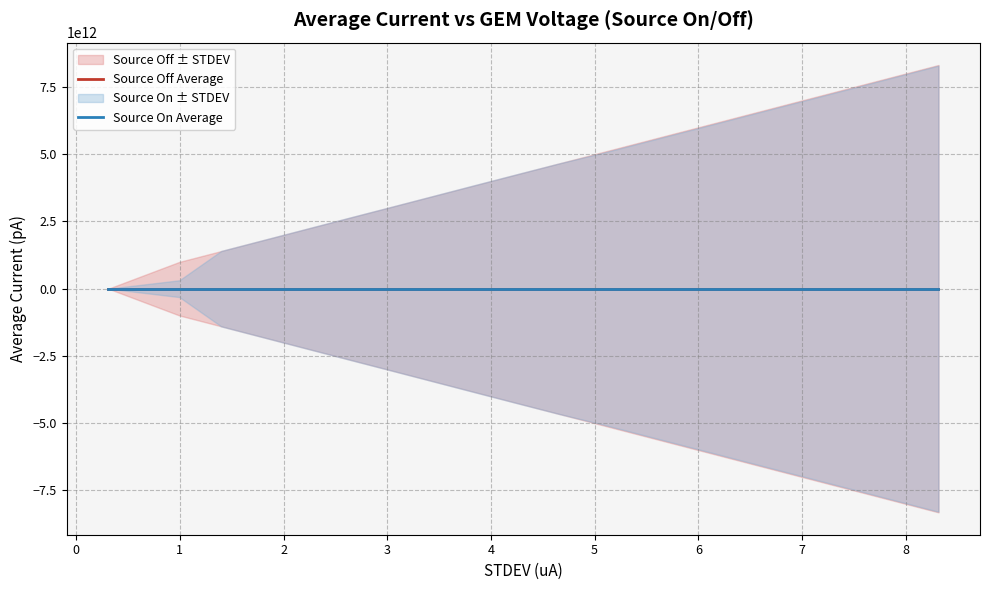

How many distinct data groups are displayed?

2